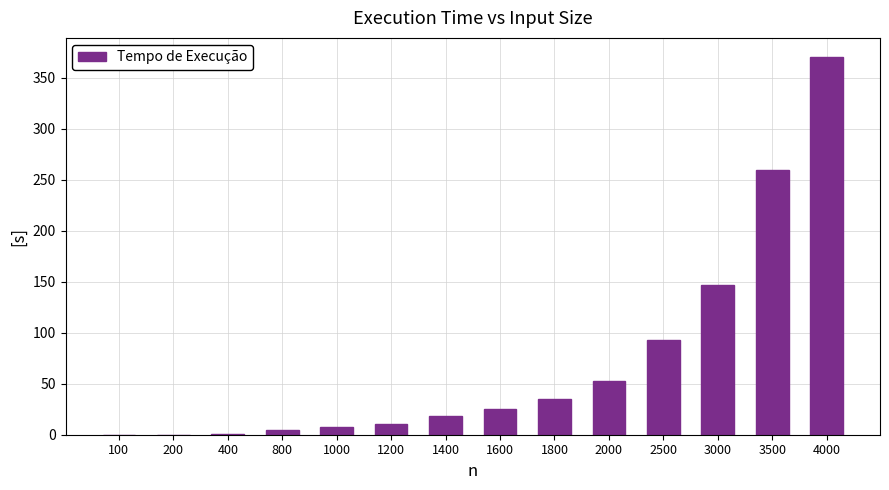

What is the sum of all values?

1025.5